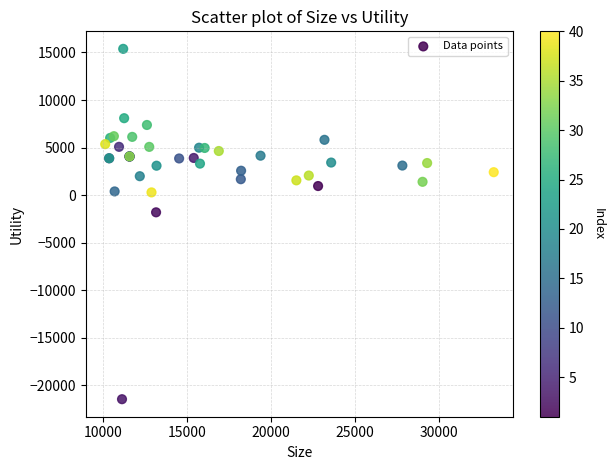

What Y value in the scatter plot is closest to -3036?

-1805.9